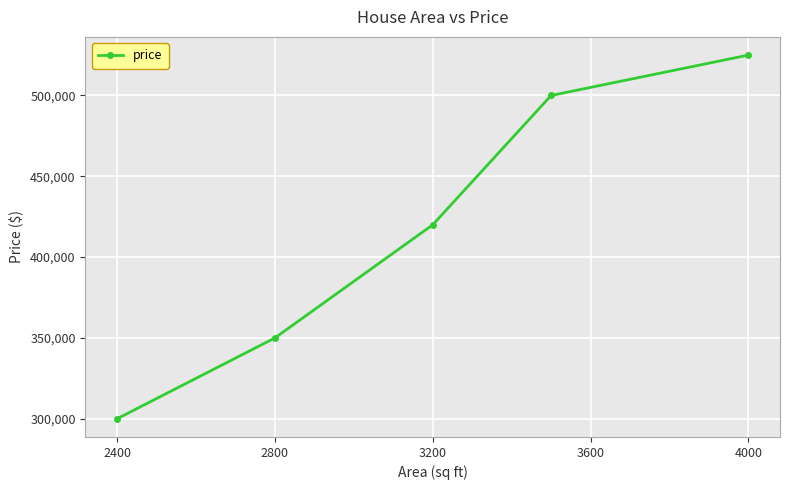

What is the smallest value displayed?

300000